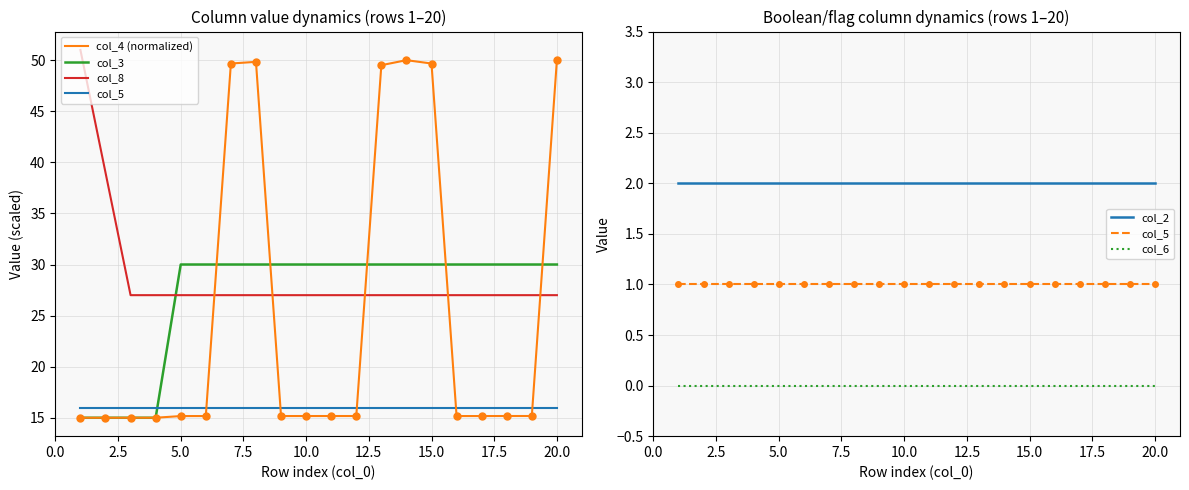

True or false: col_6 has a value of 0.0 at 2.5.

True